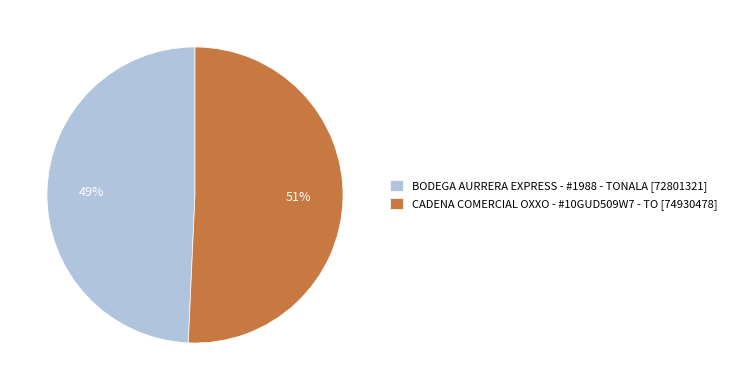

Do CADENA COMERCIAL OXXO - #10GUD509W7 - TO [74930478] and BODEGA AURRERA EXPRESS - #1988 - TONALA [72801321] together represent more than half of the pie?

Yes